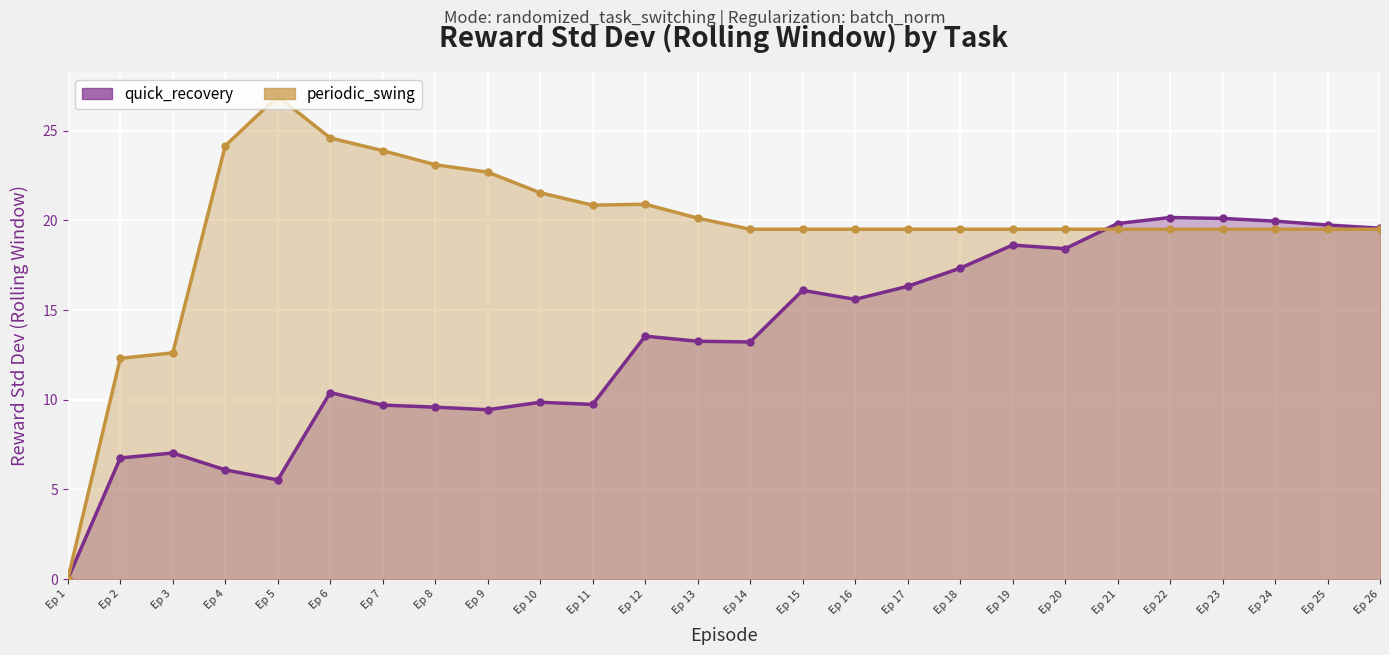

The value of quick_recovery at Ep 6 is 2.1. True or false?

False